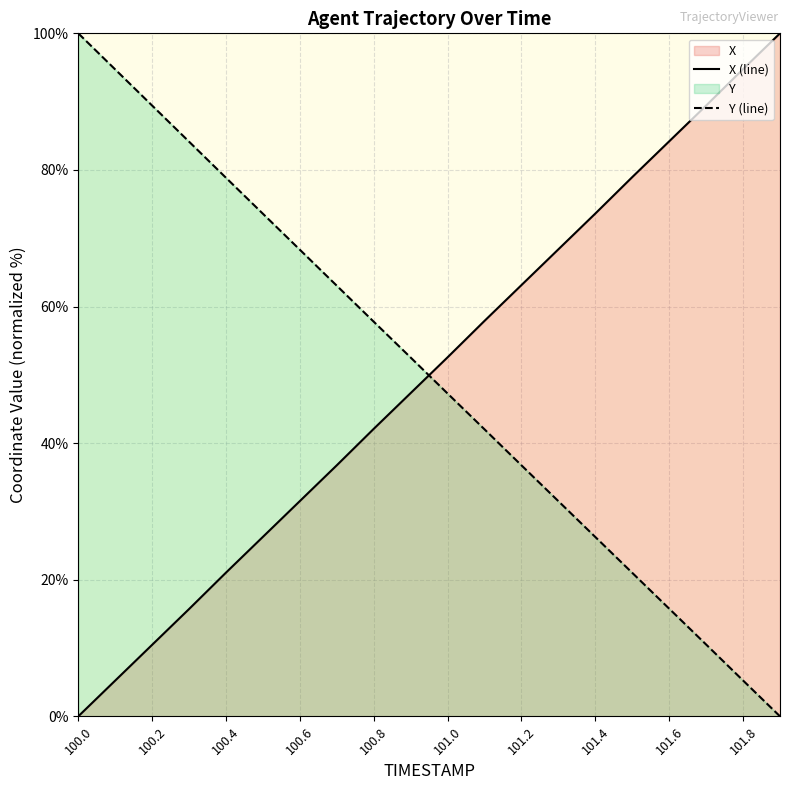

Reading left to right, extract all data points from this chart.

X (line): 0.0	5.2	10.5	15.7	21.0	26.3	31.5	36.8	42.1	47.3	52.6	57.9	63.1	68.4	73.6	79.0	84.2	89.4	94.8	100.0
Y (line): 100.0	94.7	89.4	84.1	78.8	73.6	68.3	63.0	57.8	52.5	47.3	42.0	36.7	31.5	26.3	21.0	15.8	10.5	5.2	0.0